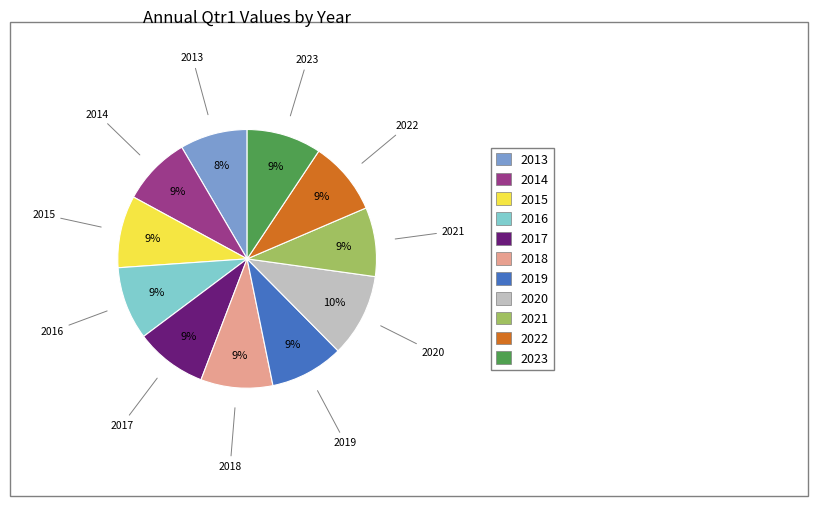

Combined, do 2015 and 2023 account for over 50%?

No